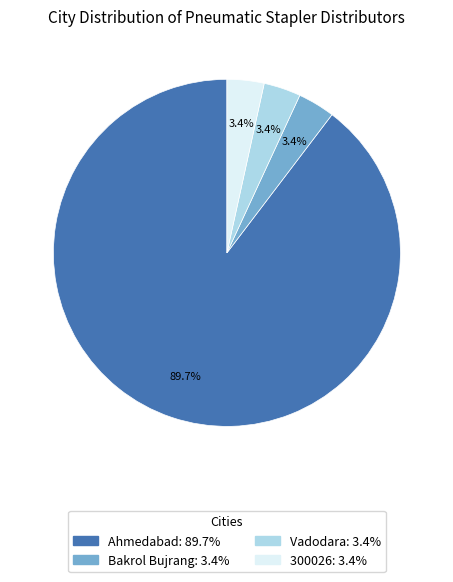

Is Bakrol Bujrang the majority of the pie?

No